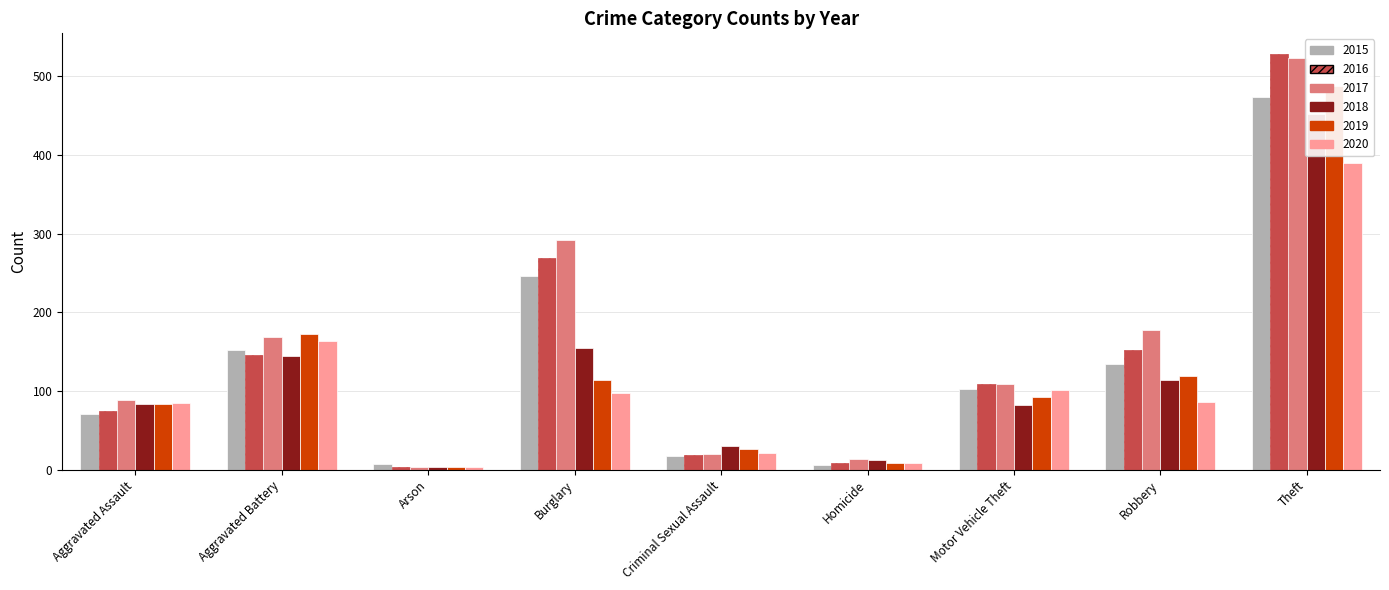

Is the value of 2015 at Theft greater than the value of 2020 at Criminal Sexual Assault?

Yes